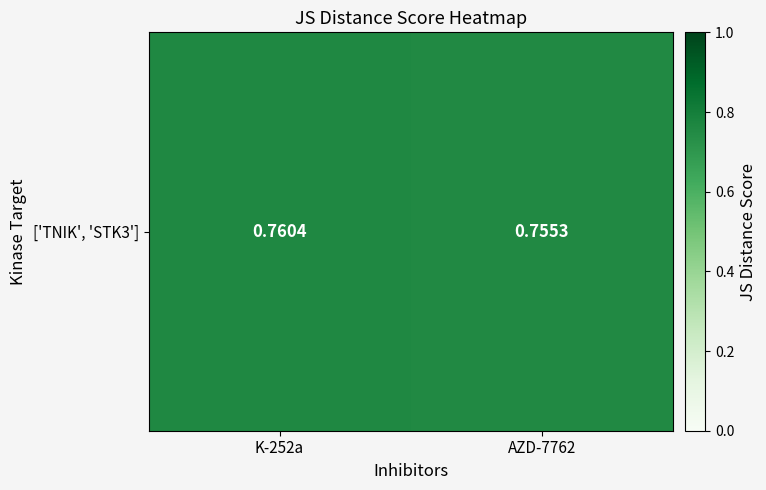

Reading left to right, list all the values displayed in this chart.

K-252a=0.8	AZD-7762=0.8